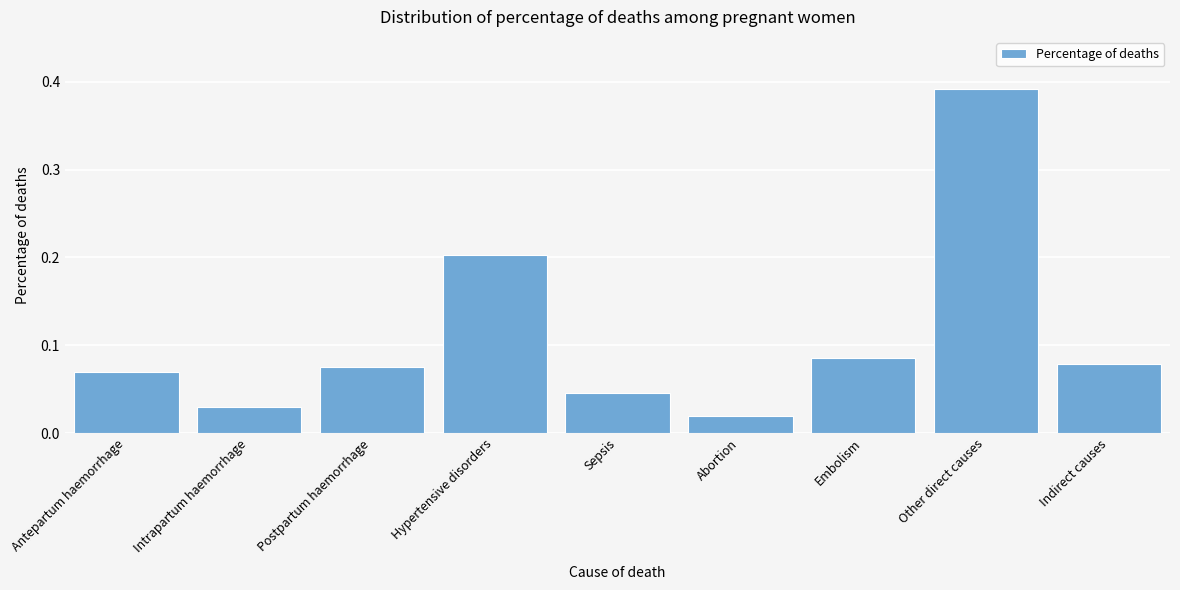

What position from the left is Embolism?

7